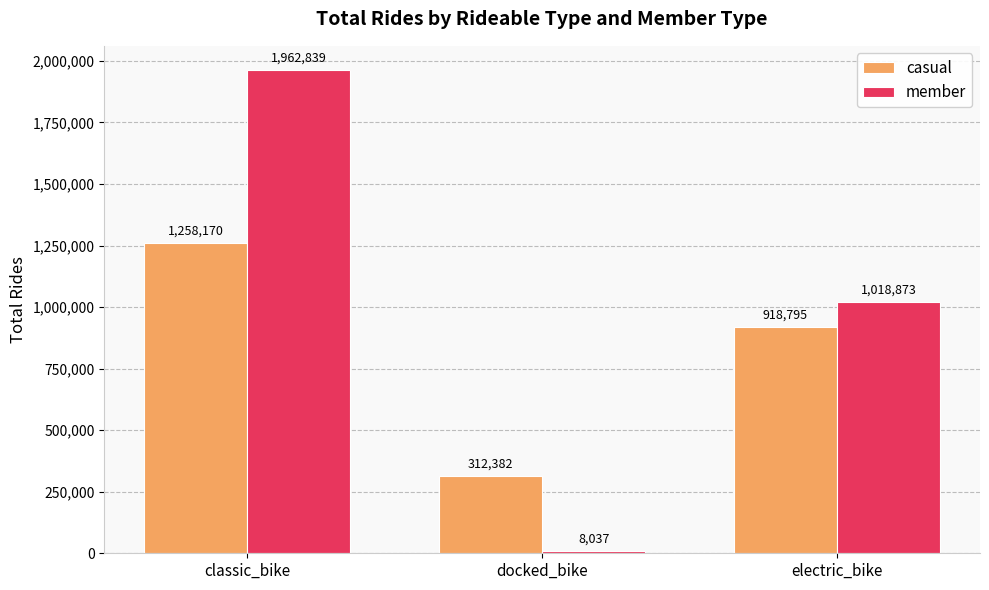

Reading left to right, transcribe all the data shown in this chart.

casual: classic_bike=1258170	docked_bike=312382	electric_bike=918795
member: classic_bike=1962839	docked_bike=8037	electric_bike=1018873